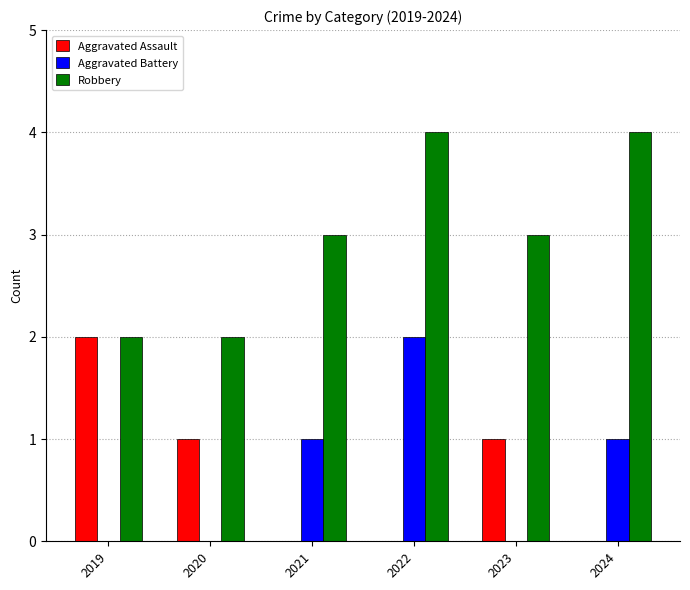

What is the sum of the Robbery values at 2020 and 2021?

5